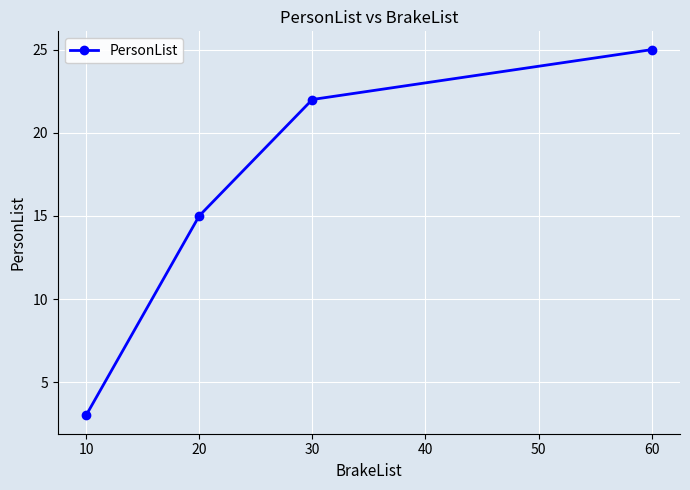

How many values are between 15 and 25?

3